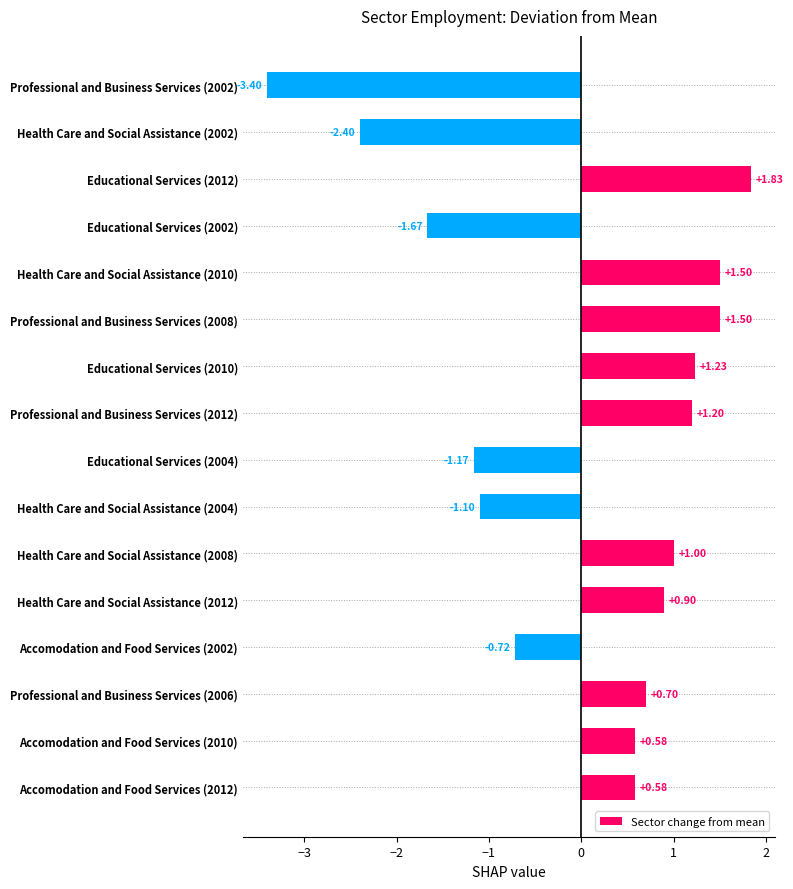

What is the ratio of the value at Professional and Business Services (2006) to the value at Health Care and Social Assistance (2008)?

0.7